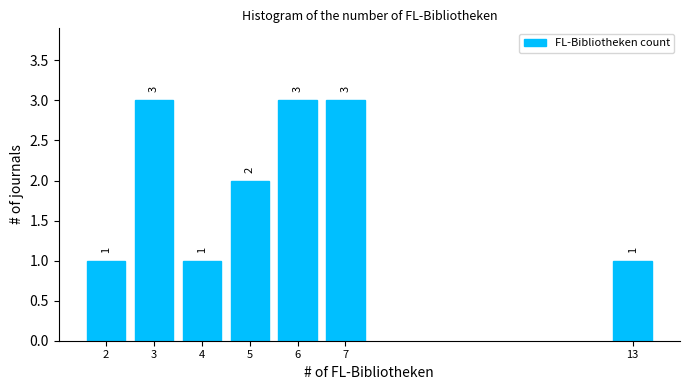

Reading left to right, transcribe all the data shown in this chart.

1	3	1	2	3	3	1